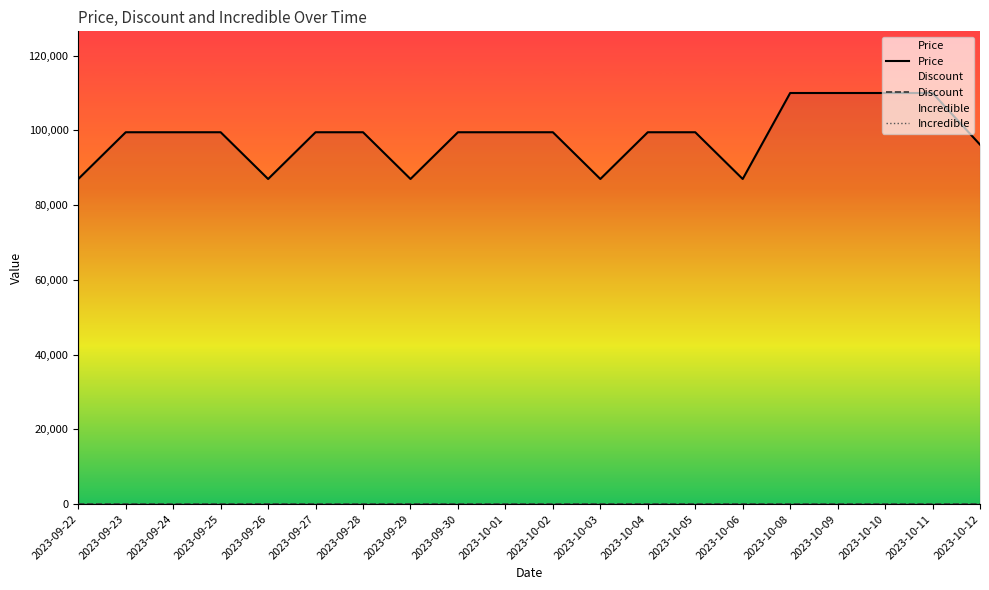

At 2023-09-26, list the series in order from smallest to largest.

Incredible, Discount, Price